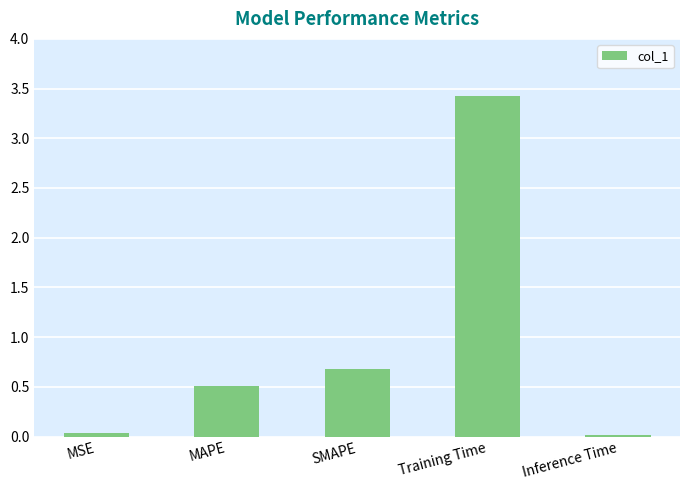

What is the difference between the second highest and second lowest values?

0.6